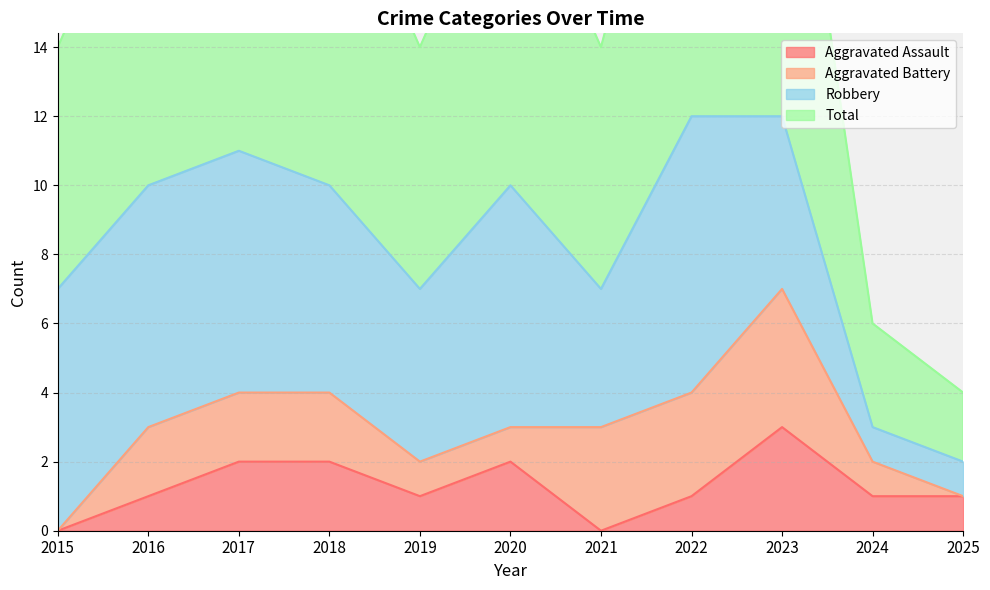

Where is the first local maximum for Total?

2017